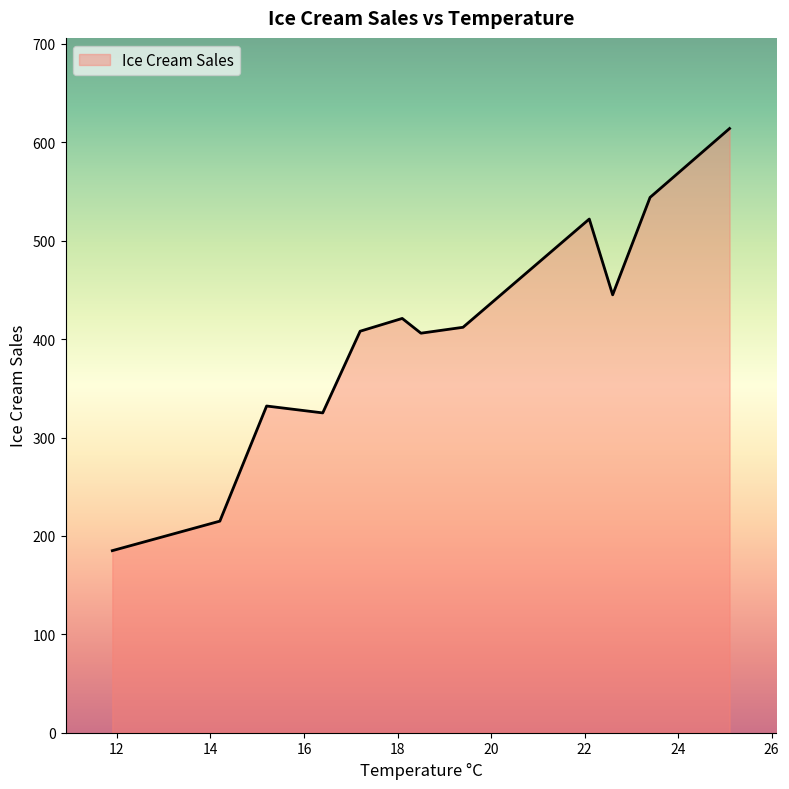

What is the minimum value shown in the chart?

185